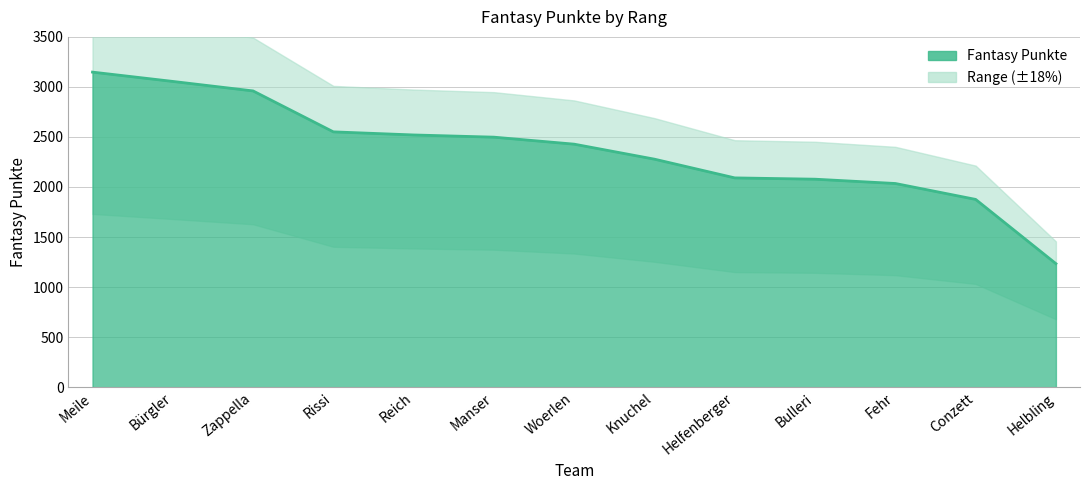

What is the minimum value shown in the chart?

1234